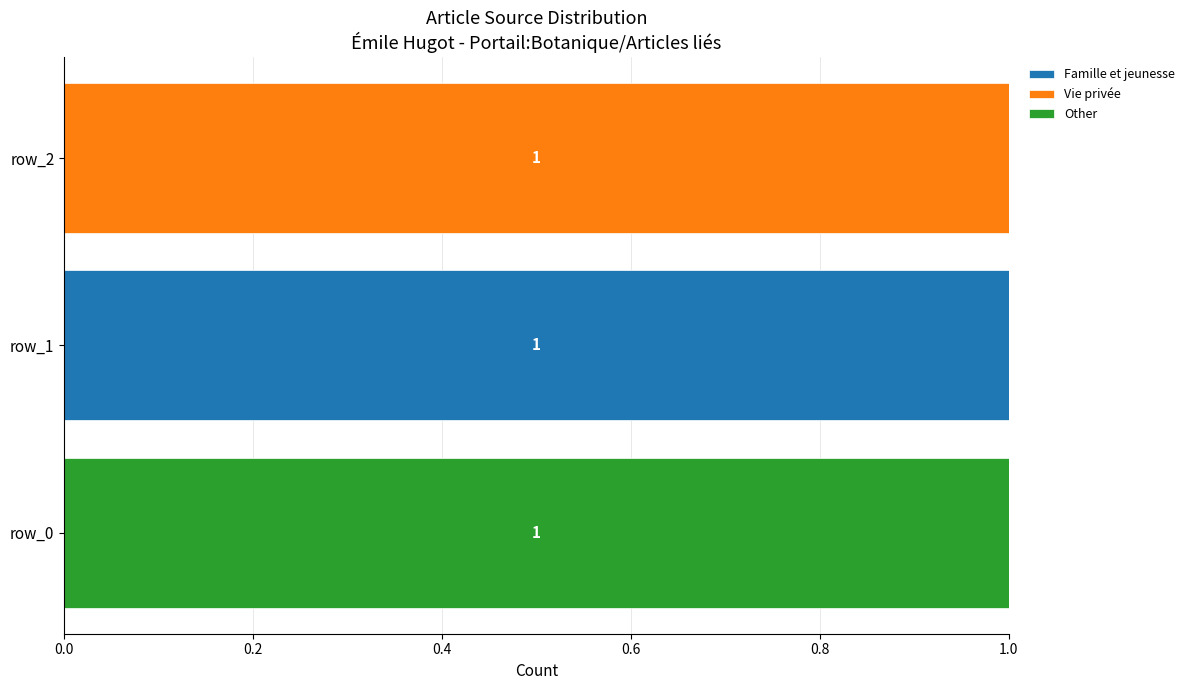

Which category has the highest value in the Famille et jeunesse series?

row_1